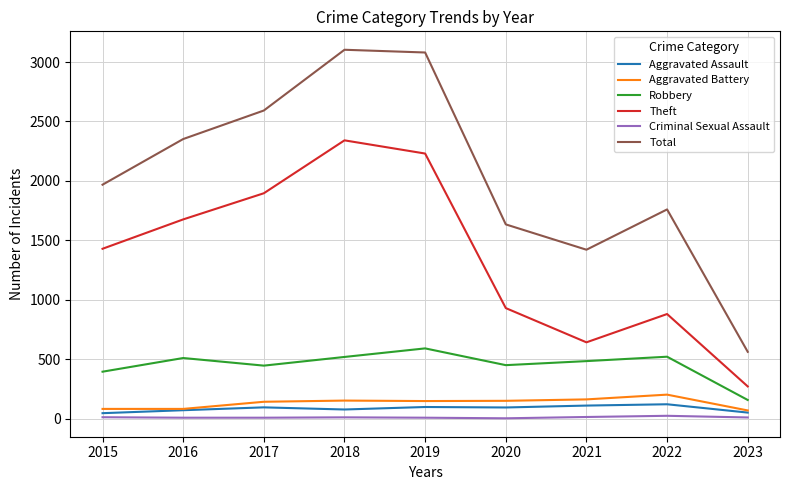

Which series has the largest total across all categories?

Total